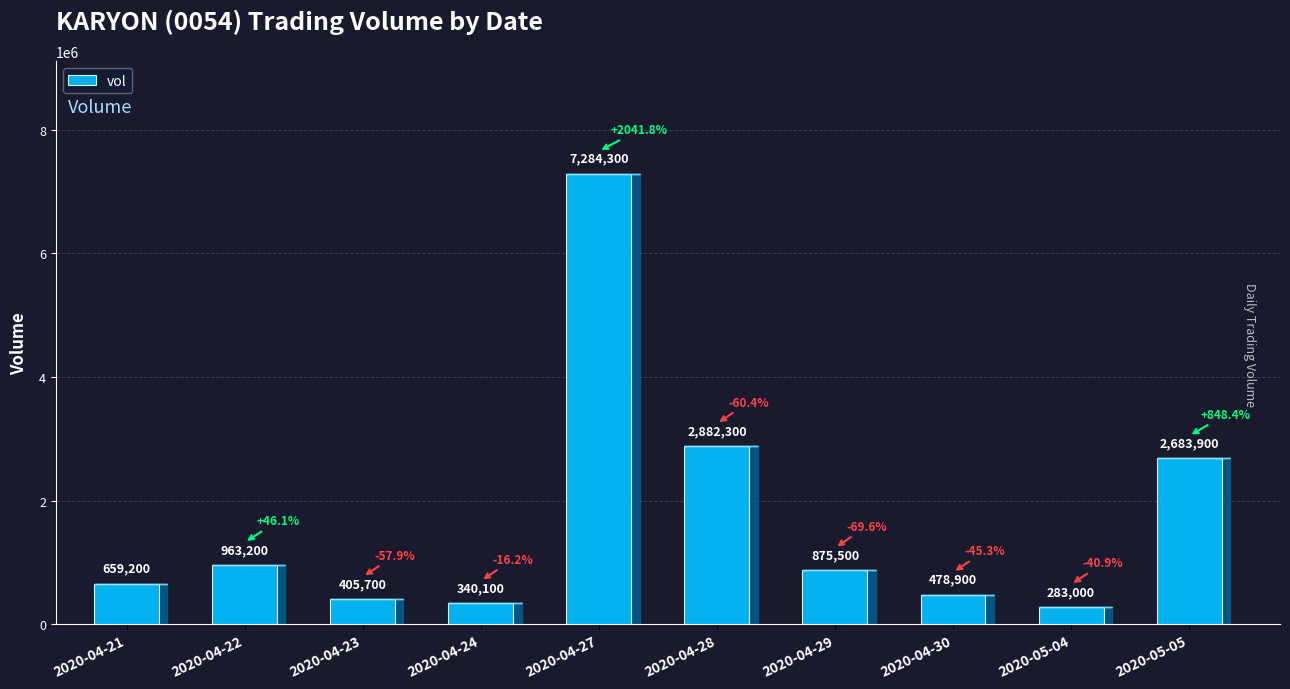

What is the sum of all values?

16856100